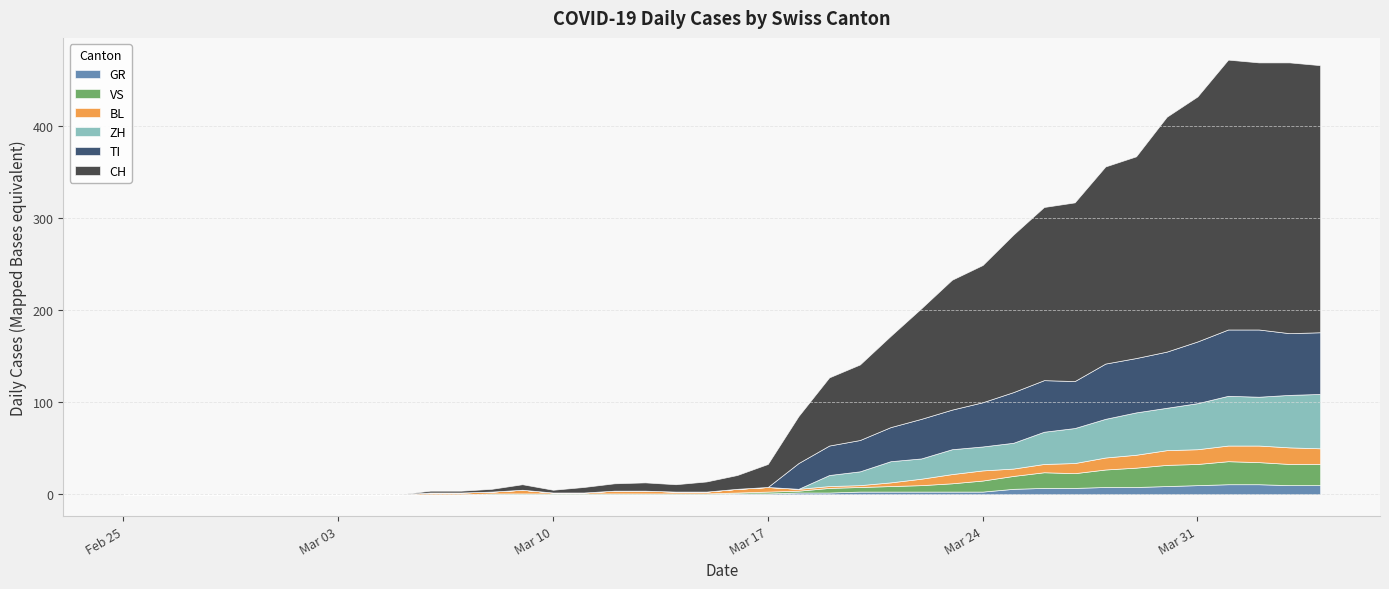

Is it true that VS equals 23 at 2020-03-05?

False